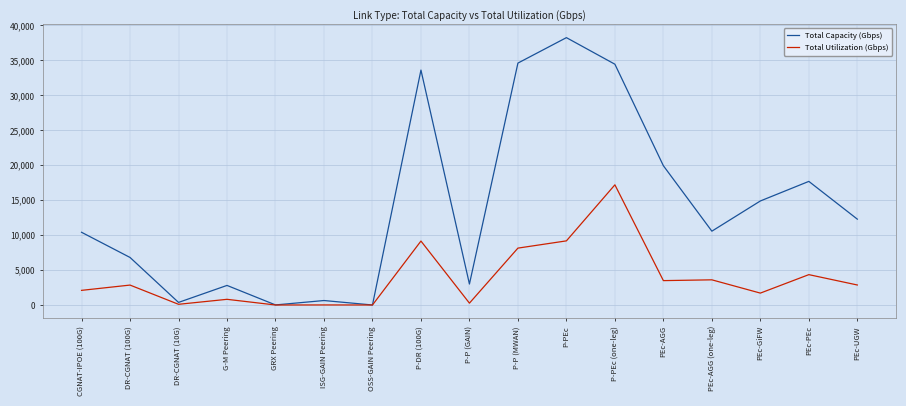

At DR-CGNAT (100G), list the series in order from largest to smallest.

Total Capacity (Gbps), Total Utilization (Gbps)